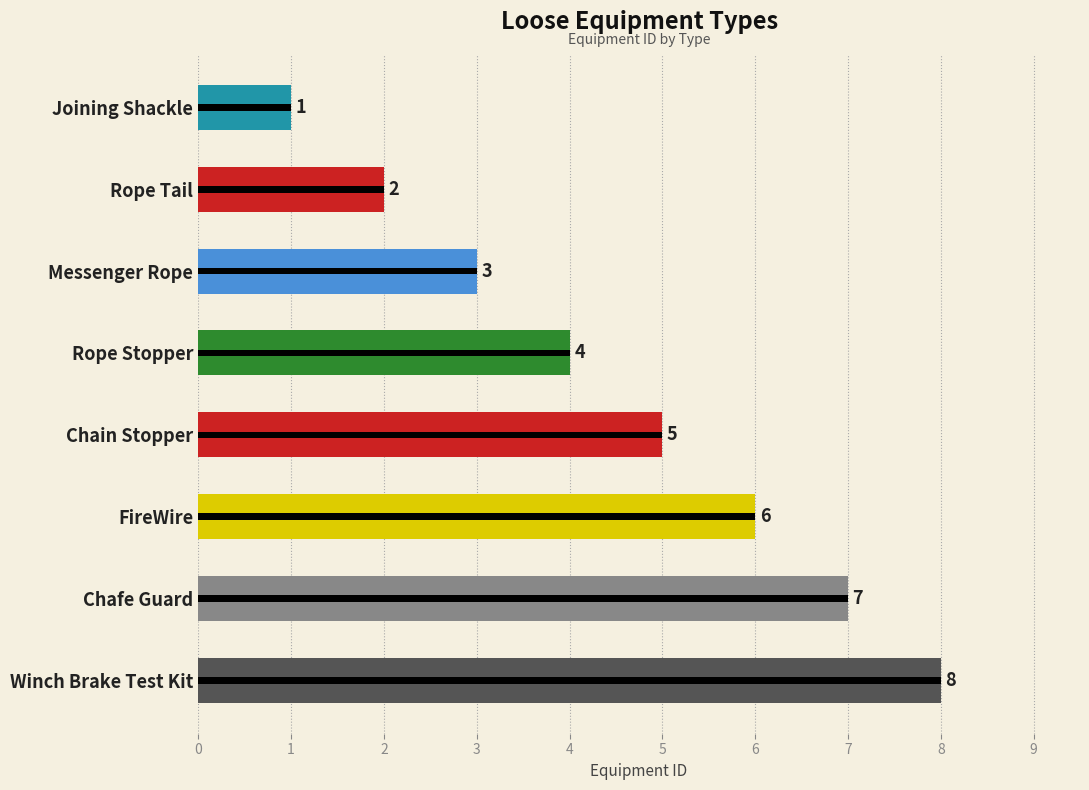

How many data points does each series have?

8